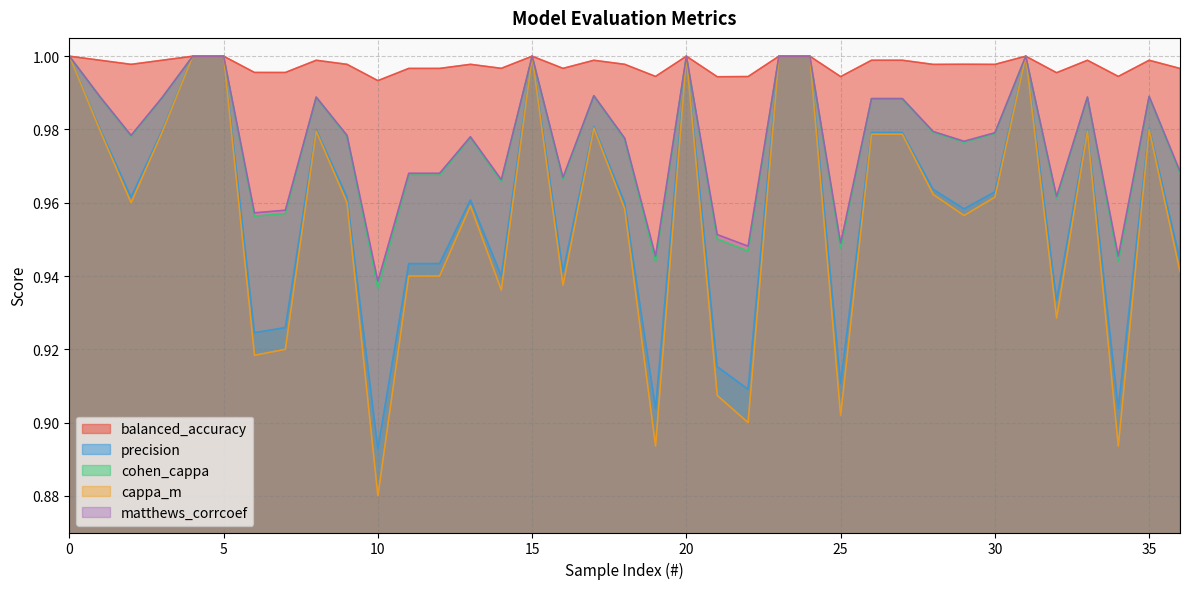

What is the smallest value displayed?

0.9